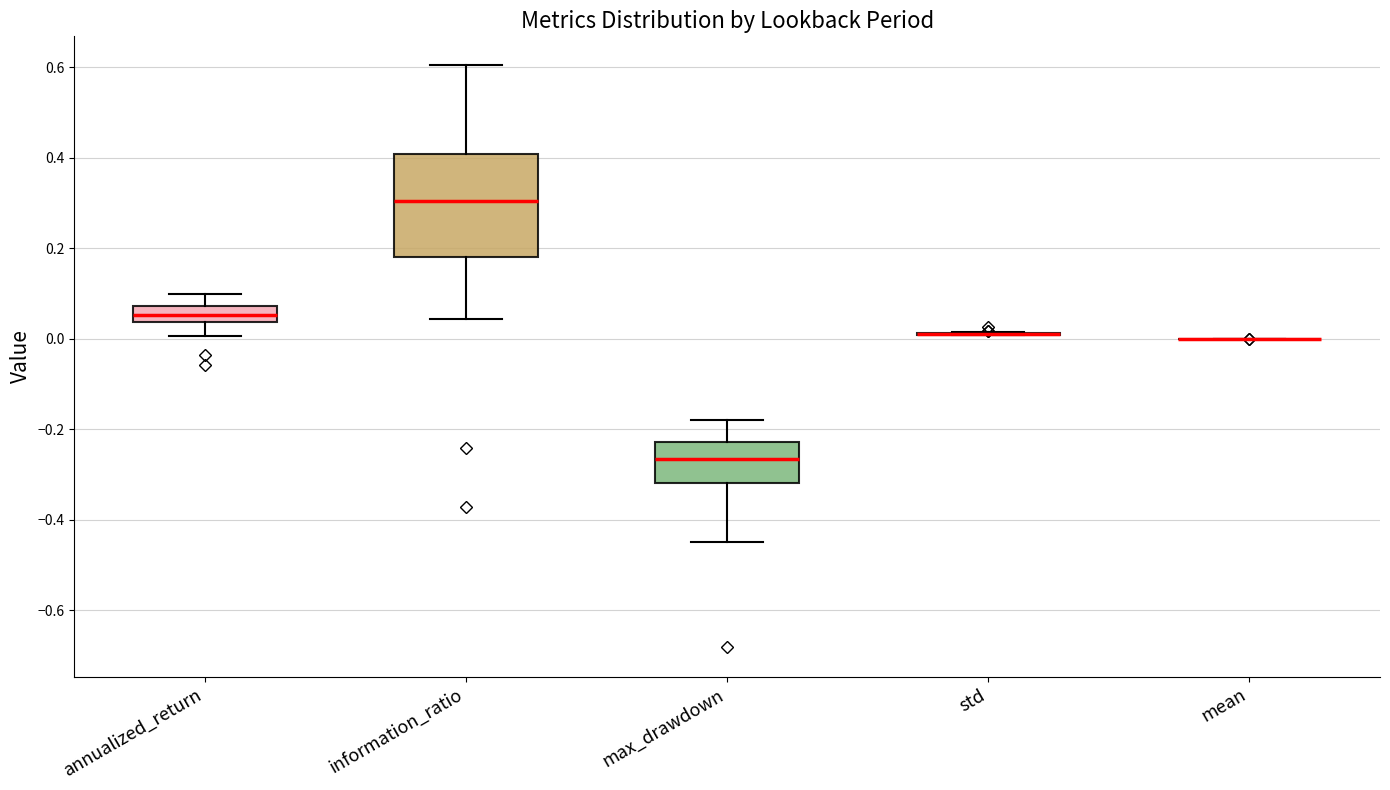

Which box is the tallest, from its lower edge to its upper edge?

information_ratio